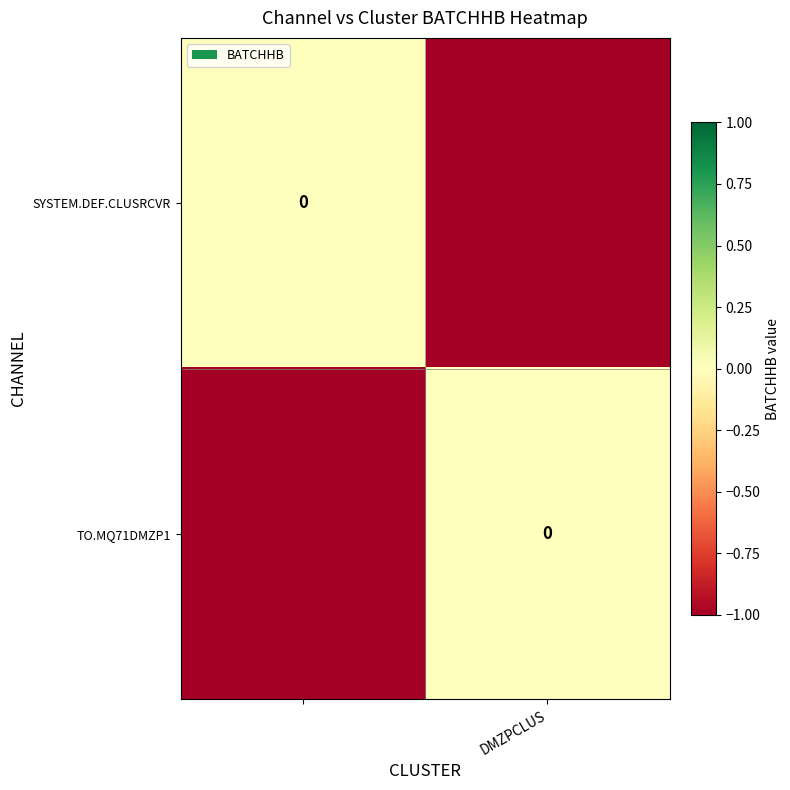

True or false: SYSTEM.DEF.CLUSRCVR has a value of 0 at DMZPCLUS.

False